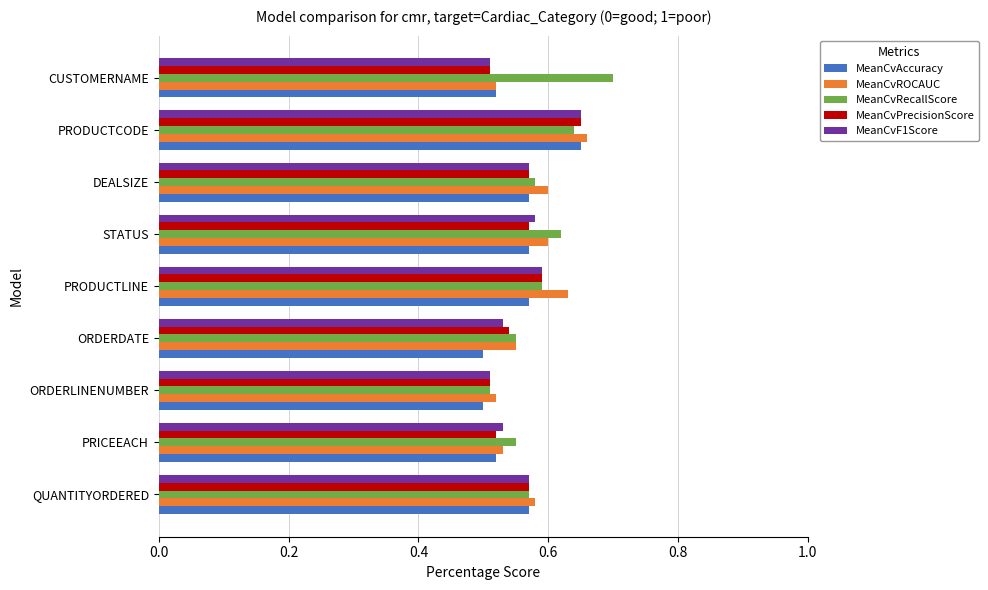

The value of MeanCvROCAUC at CUSTOMERNAME is 0.9. True or false?

False